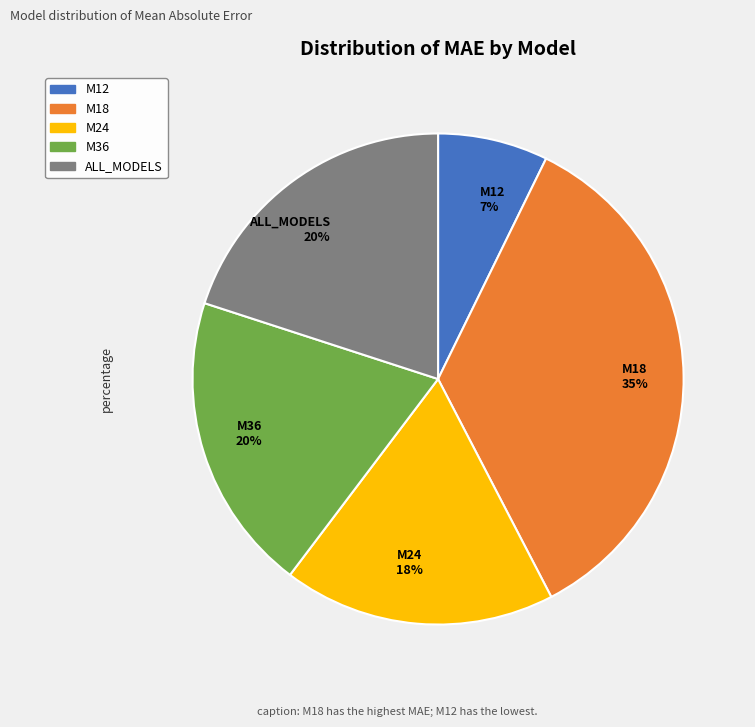

Is M24 the majority of the pie?

No